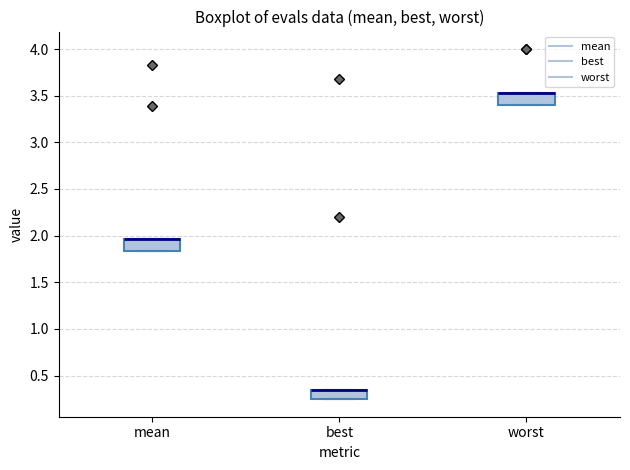

Where is the upper edge of the box for mean on the y-axis? The values are not printed on the chart, so give them approximately, as read against the axis.

1.95